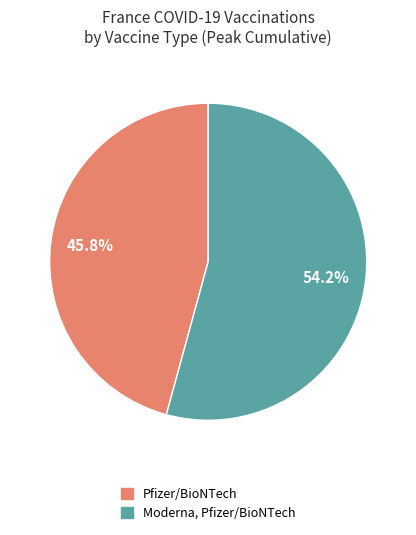

Between Moderna, Pfizer/BioNTech and Pfizer/BioNTech, which is larger?

Moderna, Pfizer/BioNTech